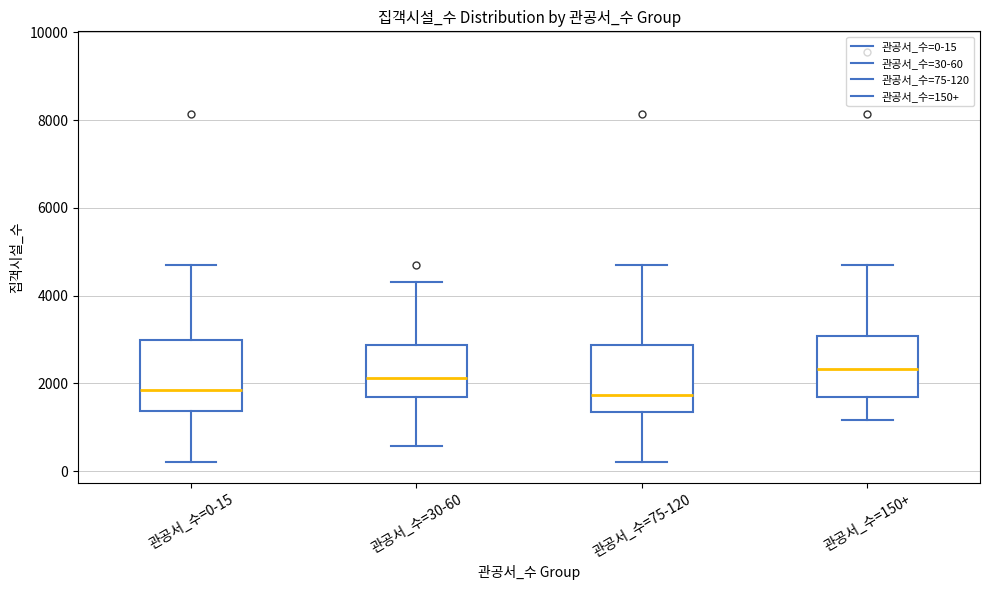

Where does the median line of the box for 관공서_수=30-60 sit on the y-axis? The values are not printed on the chart, so give them approximately, as read against the axis.

2200